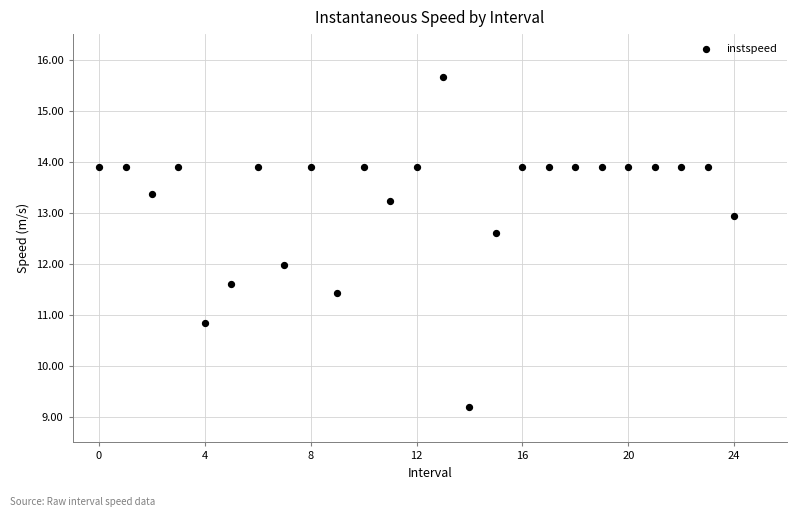

What is the range of Y values (max minus min)?

6.5